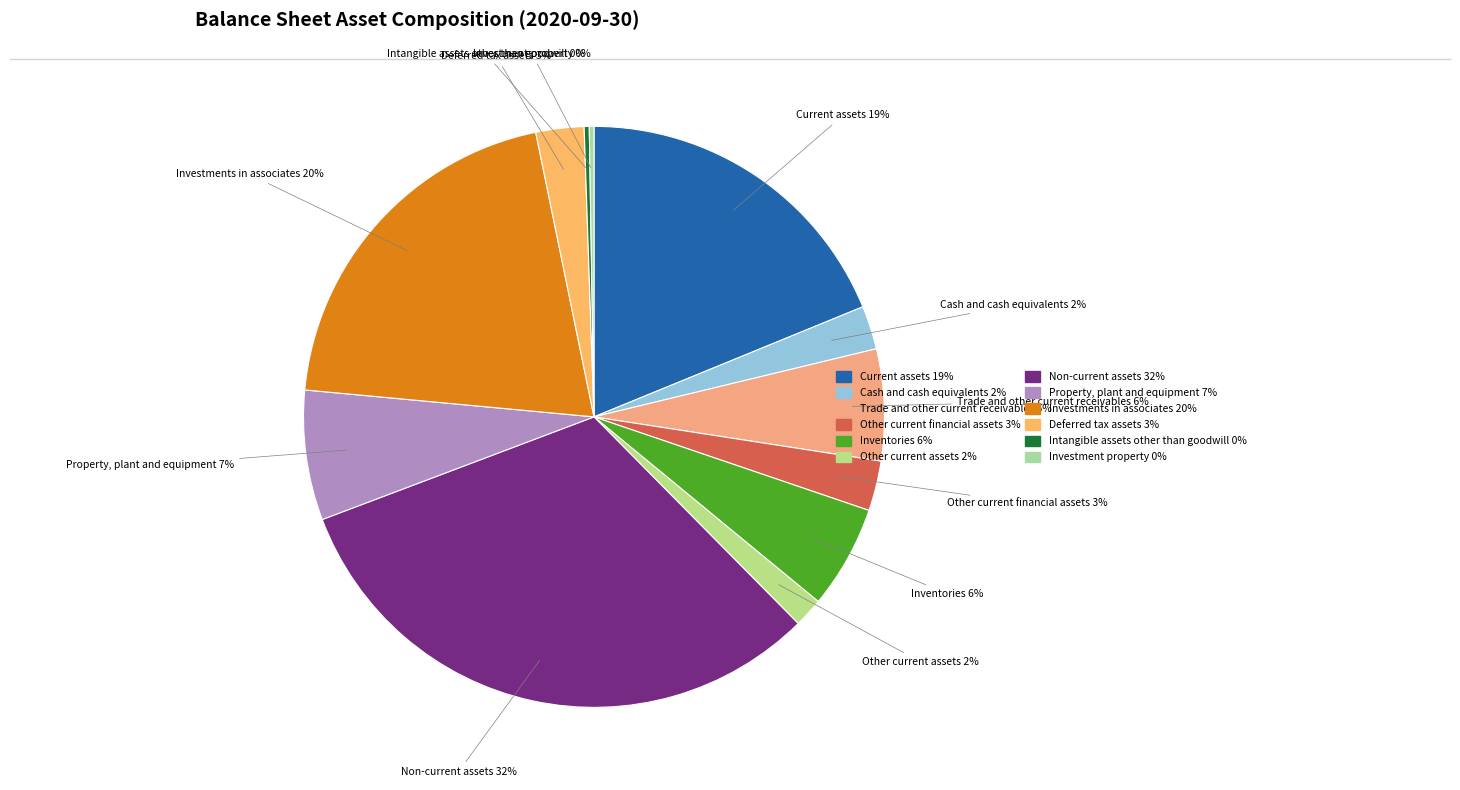

Is there any slice that represents more than half of the pie?

No